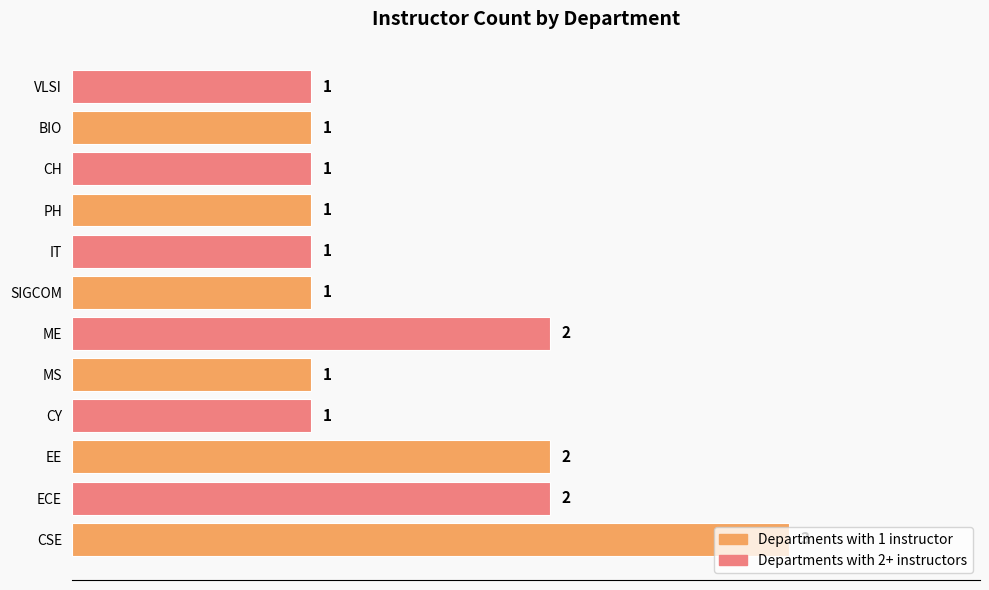

How many values are between 1 and 2?

11